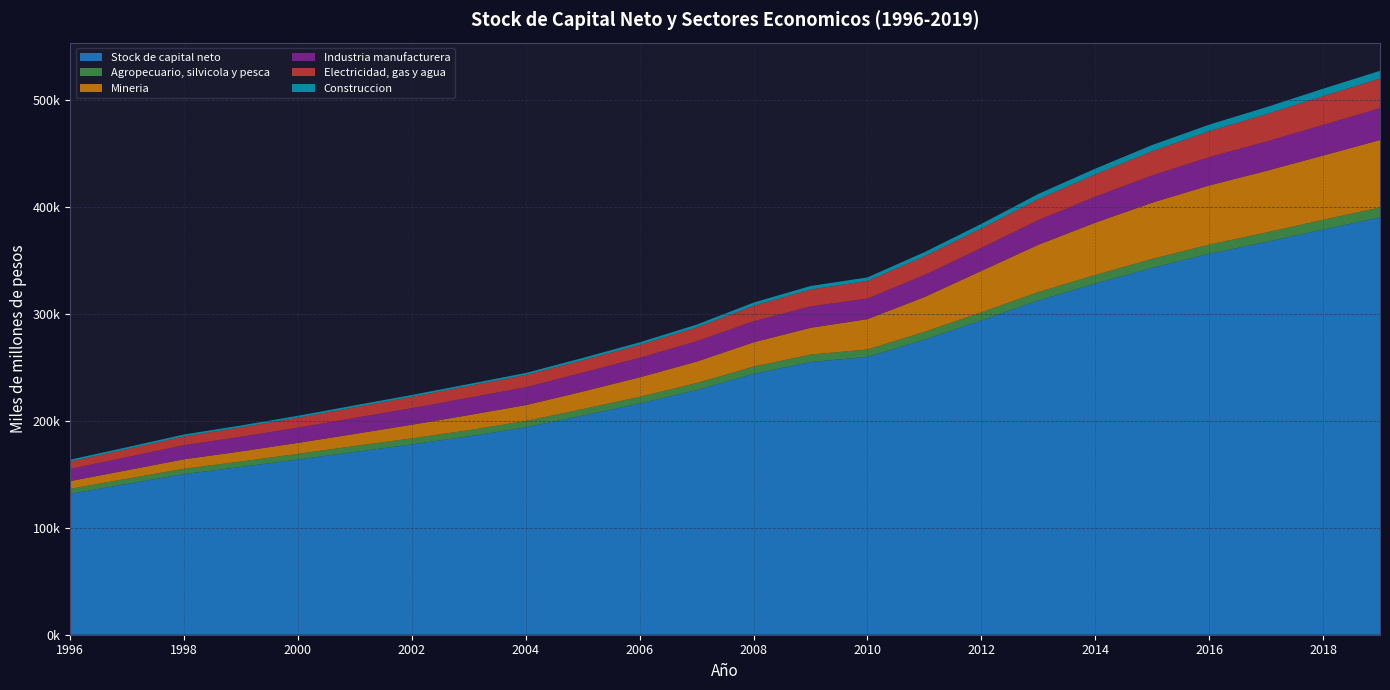

Reading left to right, list all the values displayed in this chart.

Stock de capital neto: 131795	141106	150299	156931	163909	171007	178021	185596	193968	204965	216264	228808	243967	255086	259914	275967	294045	312656	328427	343160	356257	367343	379012	390297
Agropecuario, silvicola y pesca: 4686	4814	4951	5083	5279	5577	5609	5740	5901	6084	6277	6584	6814	6952	6918	7300	7519	7876	8102	8341	8641	8845	9091	9322
Mineria: 7205	7956	8845	9482	10275	11240	12791	14097	14906	16406	18205	20063	22699	25069	28339	32541	38756	44191	48883	52632	55311	57623	60095	63111
Industria manufacturera: 11410	12230	13197	13658	14219	15012	15473	16187	16710	17665	18286	19029	19698	19995	19246	20666	21447	23066	24313	25442	26475	27441	28612	29806
Electricidad, gas y agua: 6914	7538	8232	8854	9331	9950	10599	11137	11510	11672	12125	12924	14479	15794	16483	17514	18358	19695	20928	22737	24305	25577	26992	27746
Construccion: 1745	1771	1784	1728	1810	1818	1770	1749	1850	2113	2361	2671	3036	3285	3341	3836	4184	4800	5288	5759	6126	6566	6932	7186